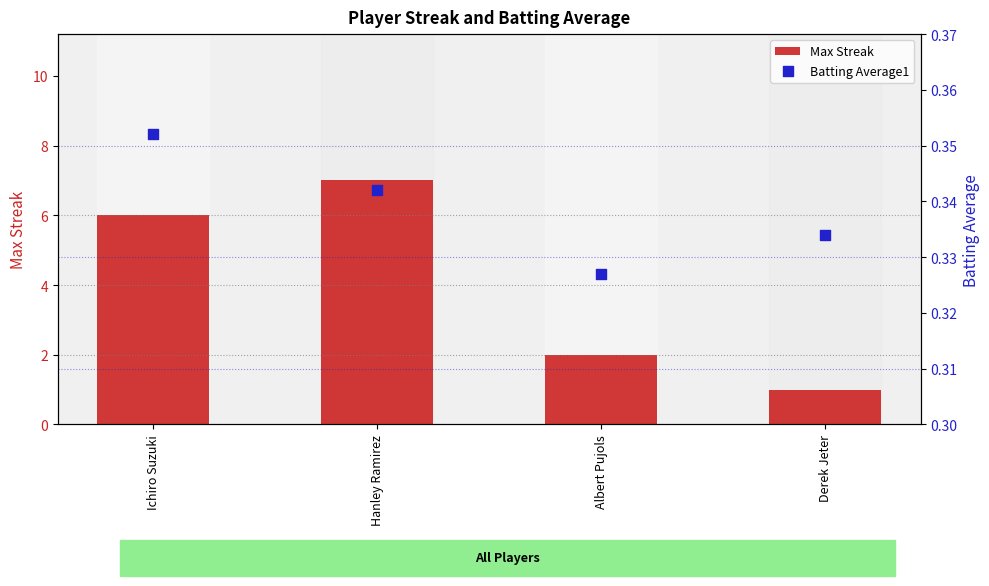

Which series contains the lowest Y value?

Batting Average1